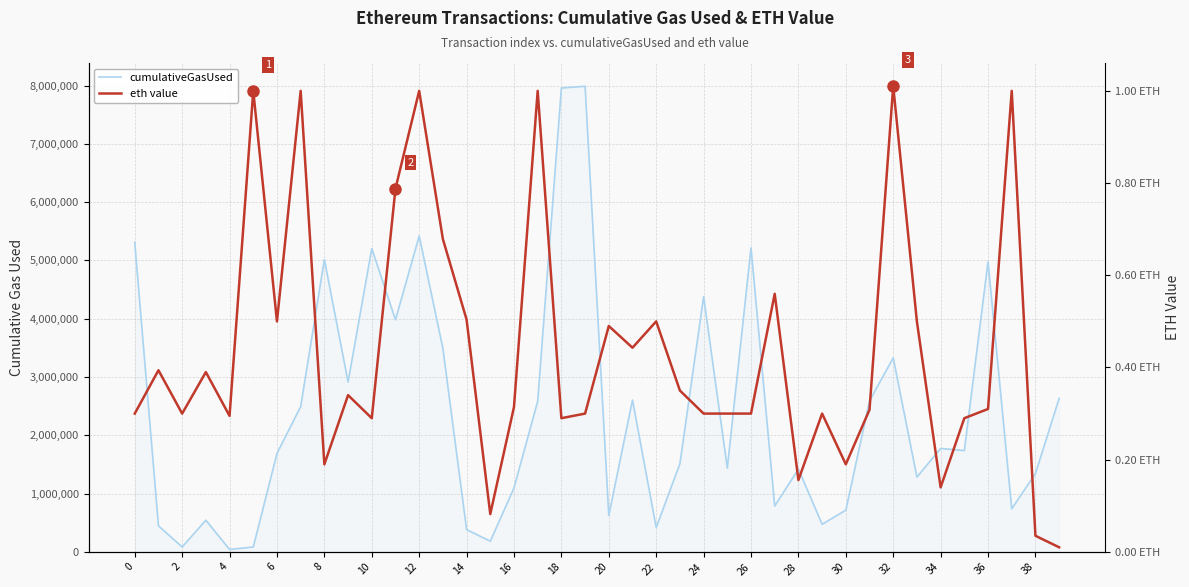

True or false: eth value and cumulativeGasUsed cross at least once.

False